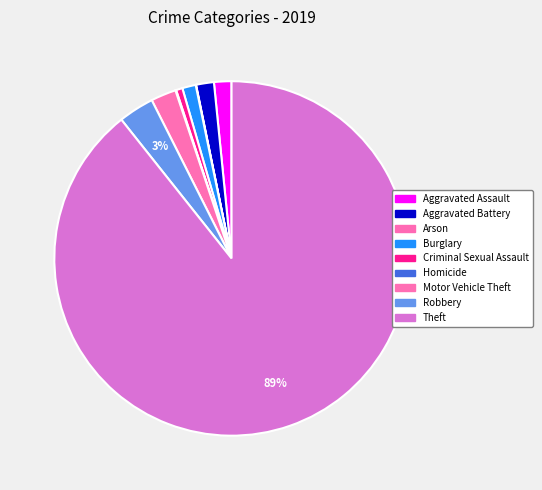

To the nearest percent, what is the difference between the largest and smallest slice percentages?

89%